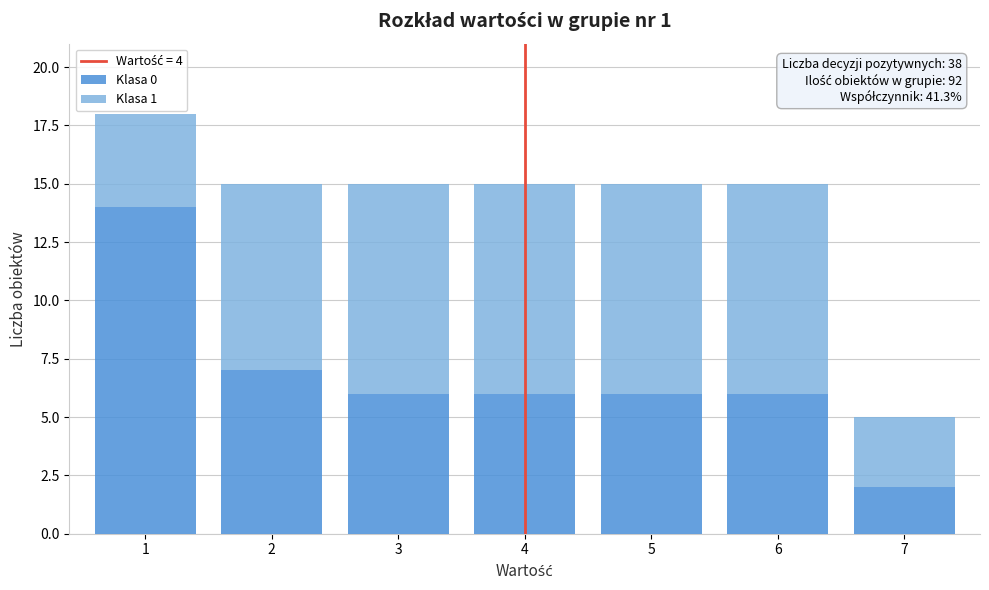

Reading right to left, transcribe the values for Klasa 0.

7=2	6=6	5=6	4=6	3=6	2=7	1=14